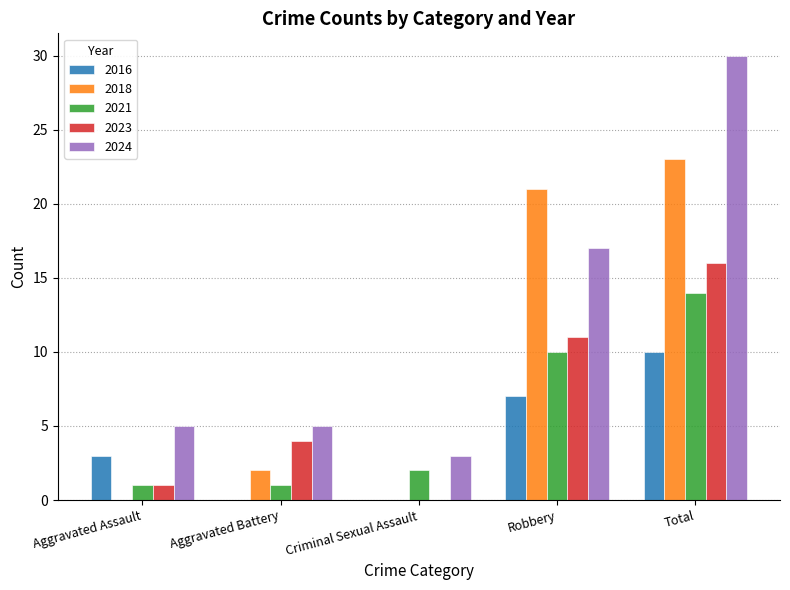

Reading left to right, extract all data points from this chart.

2016: Aggravated Assault=3	Aggravated Battery=0	Criminal Sexual Assault=0	Robbery=7	Total=10
2018: Aggravated Assault=0	Aggravated Battery=2	Criminal Sexual Assault=0	Robbery=21	Total=23
2021: Aggravated Assault=1	Aggravated Battery=1	Criminal Sexual Assault=2	Robbery=10	Total=14
2023: Aggravated Assault=1	Aggravated Battery=4	Criminal Sexual Assault=0	Robbery=11	Total=16
2024: Aggravated Assault=5	Aggravated Battery=5	Criminal Sexual Assault=3	Robbery=17	Total=30